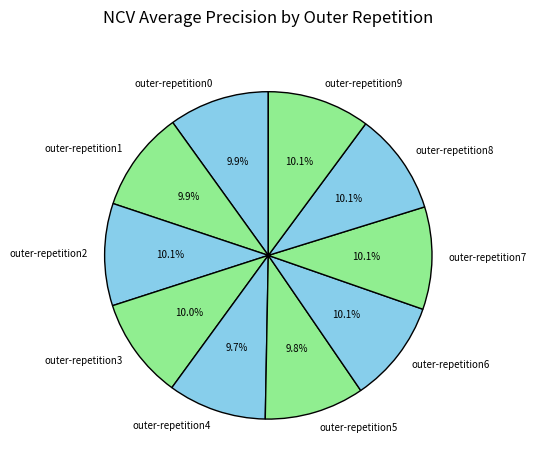

What portion of the pie excludes outer-repetition6?

89.9%